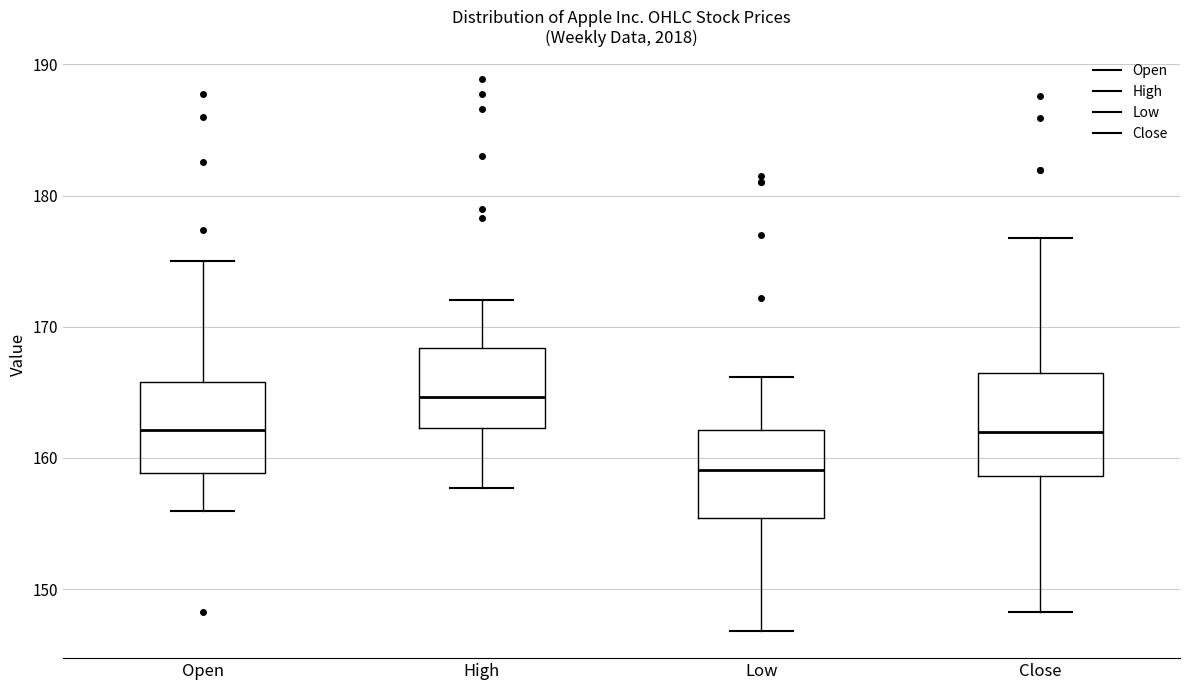

Reading left to right, transcribe this box plot: for each box, give where its median line is, the range the box spans, and where its two whiskers end, as read against the y-axis. The values are not printed on the chart, so give them approximately, as read against the axis.

Open: median 162, box 159 to 166, whiskers 156 to 175
High: median 165, box 162 to 168, whiskers 158 to 172
Low: median 159, box 155 to 162, whiskers 147 to 166
Close: median 162, box 159 to 166, whiskers 148 to 177